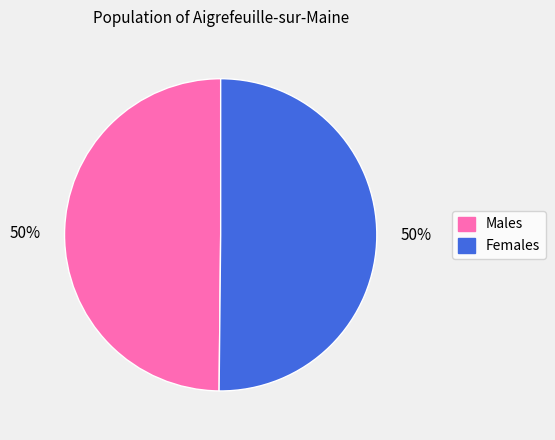

To the nearest percent, what is the average slice percentage?

50%